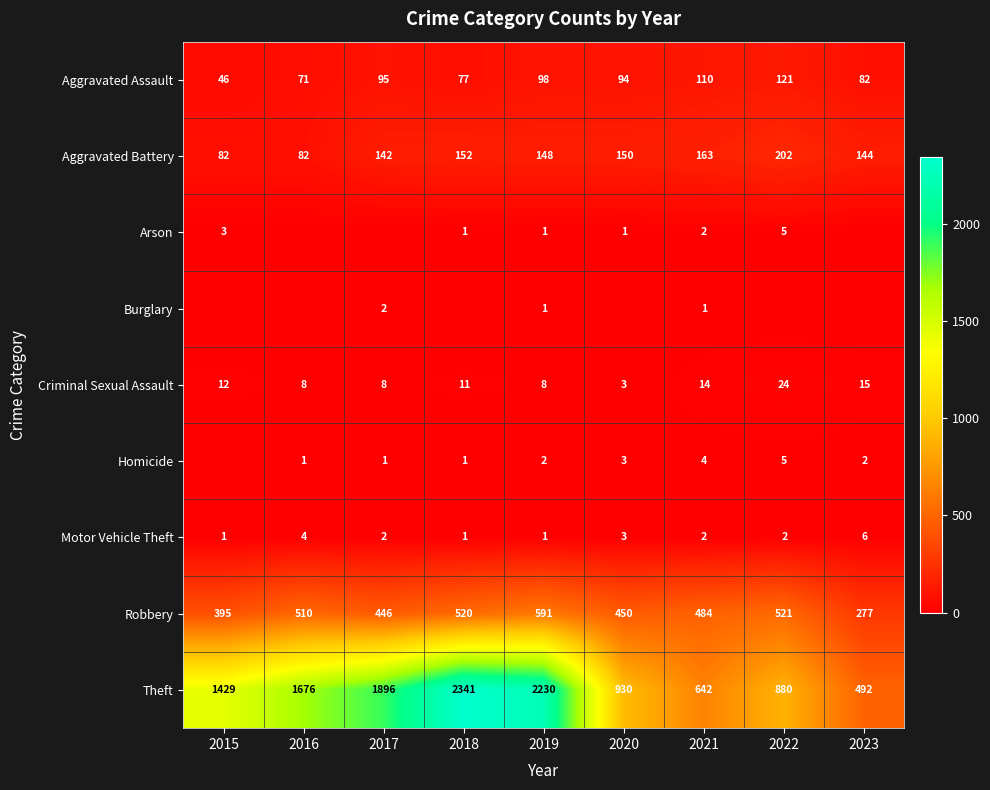

Read the Aggravated Battery value at 2022, to the nearest 50.

200